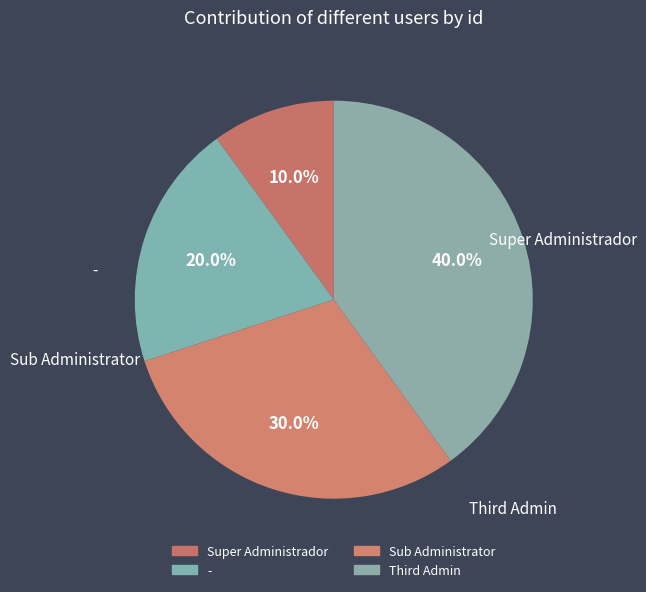

What percentage is the - slice, to the nearest percent?

20%